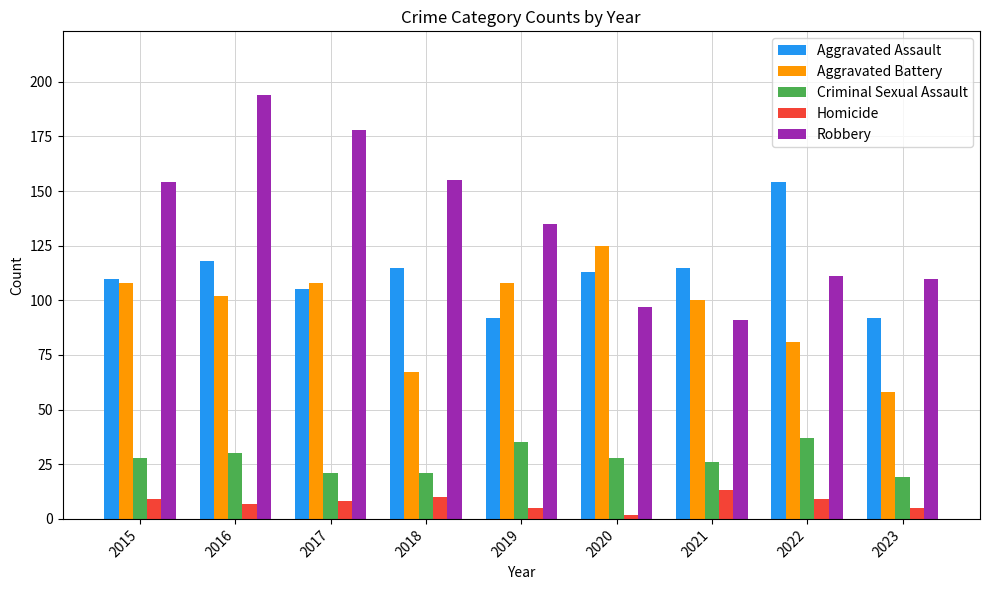

What is the difference between the highest and lowest values at 2015?

145